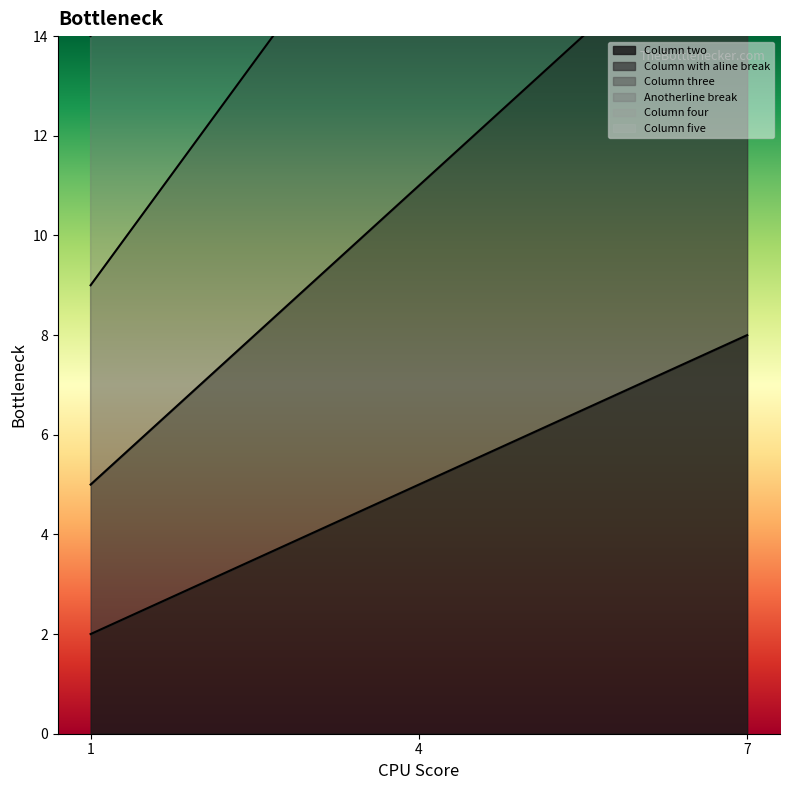

Between 4 and 1, which is larger?

4